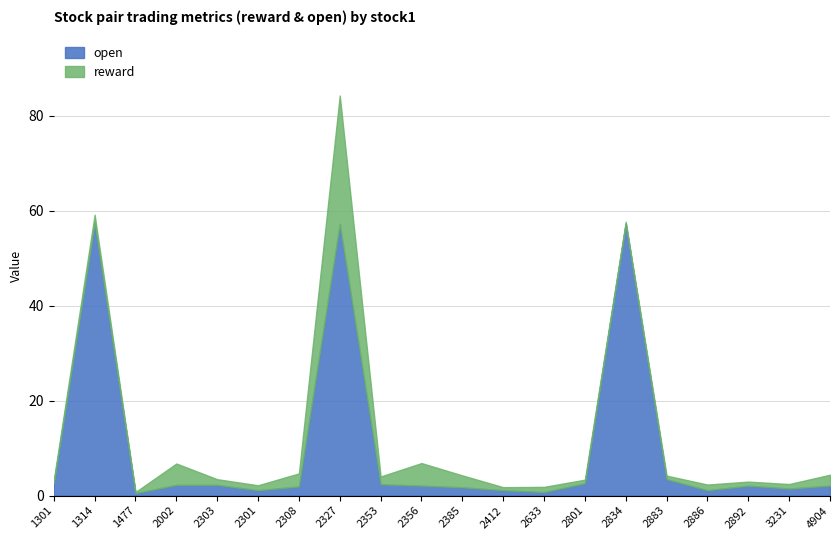

At how many categories does at least one series exceed 55?

3